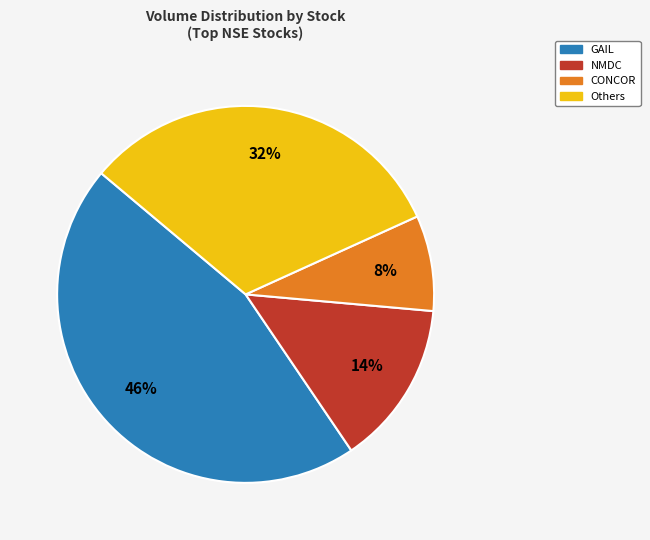

Count the number of slices in the pie.

4